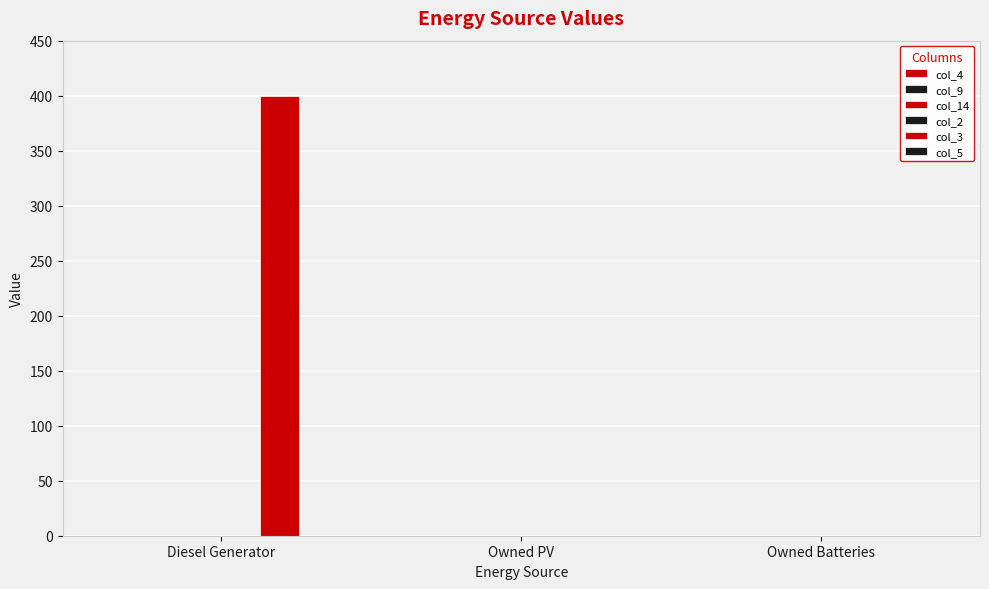

What is the label of the 1st bar from the right?

Owned Batteries